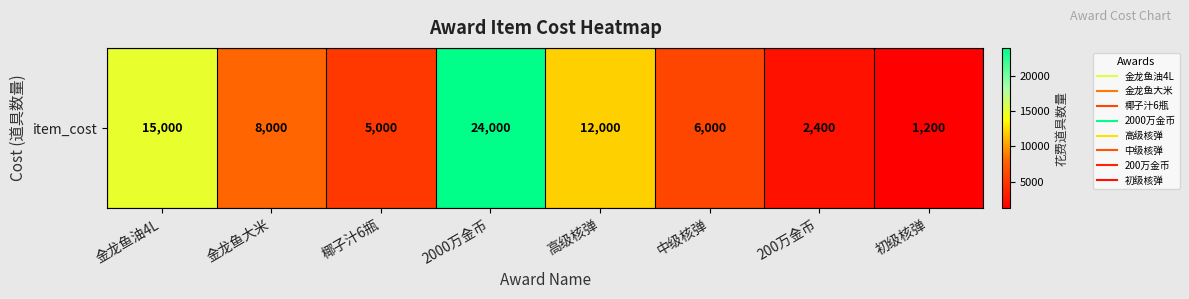

What is the difference between the maximum and minimum values?

22800